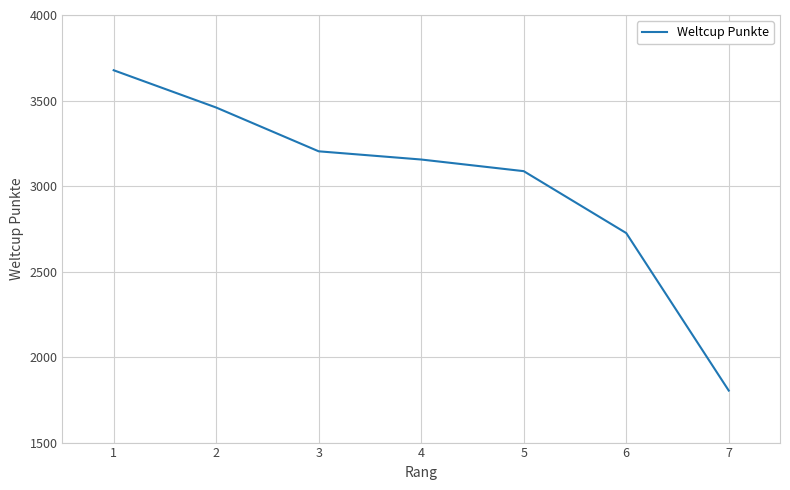

Reading left to right, transcribe all the data shown in this chart.

3677	3459	3203	3155	3087	2725	1804